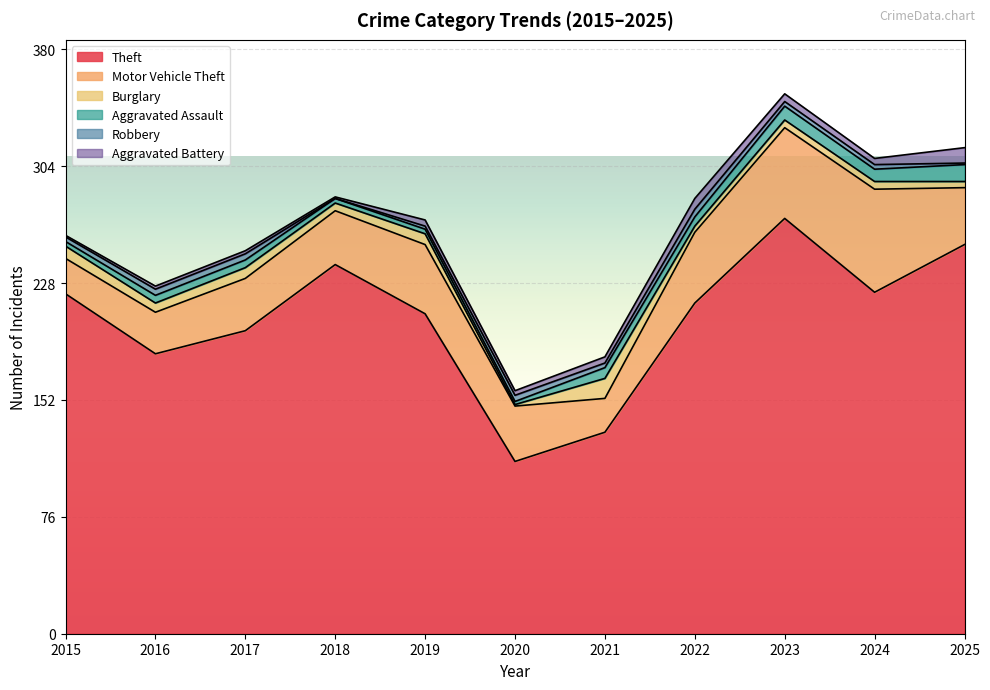

Rank the categories by Aggravated Assault value from lowest to highest.

2020, 2015, 2018, 2019, 2016, 2017, 2022, 2021, 2024, 2023, 2025